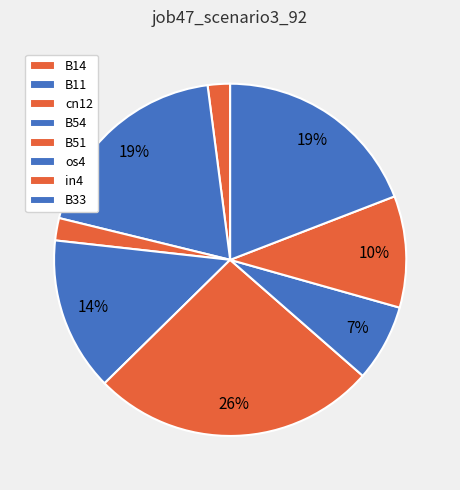

To the nearest percent, what is the difference between the largest and smallest slice percentages?

24%